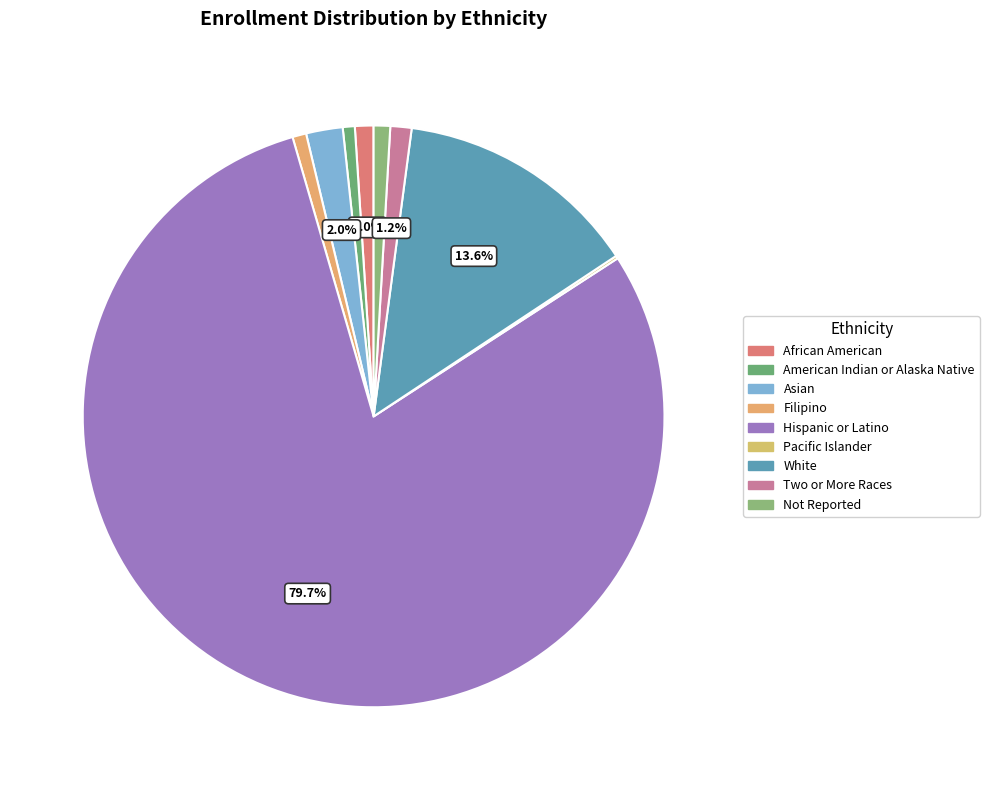

Does American Indian or Alaska Native represent more than half of the total?

No